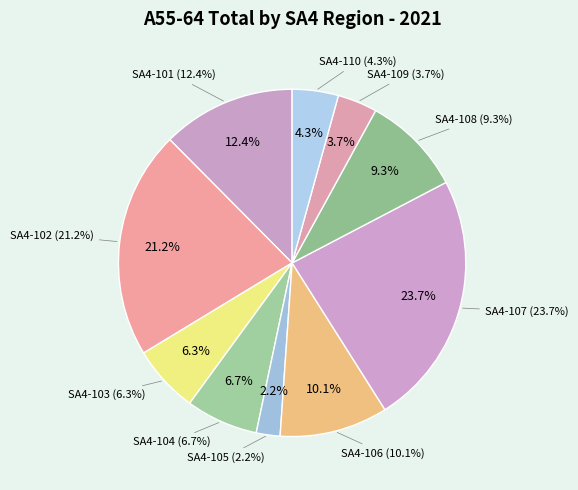

True or false: 110 accounts for 1% of the total.

False